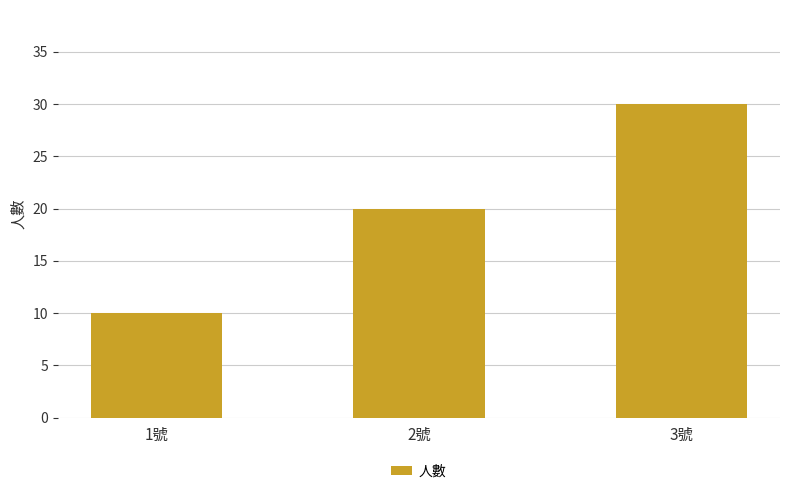

Rank the categories by value from lowest to highest.

1號, 2號, 3號